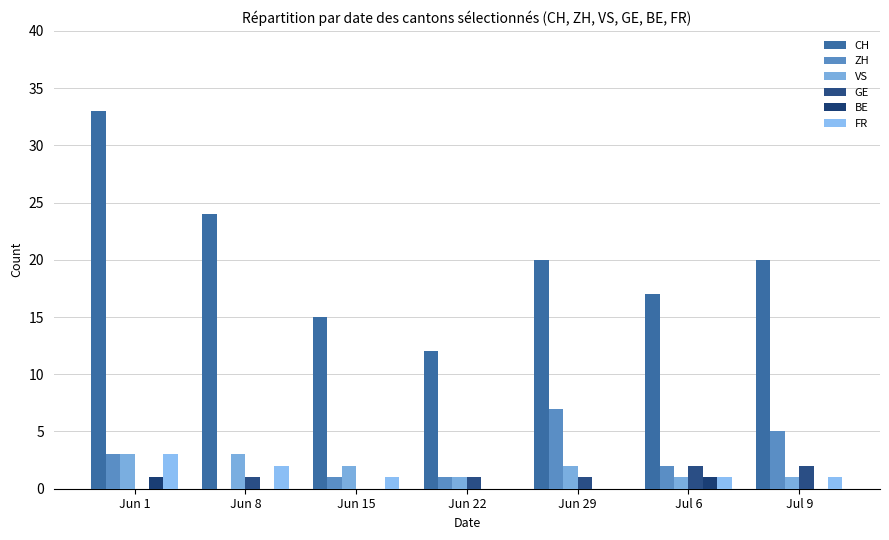

How many data points does each series have?

7